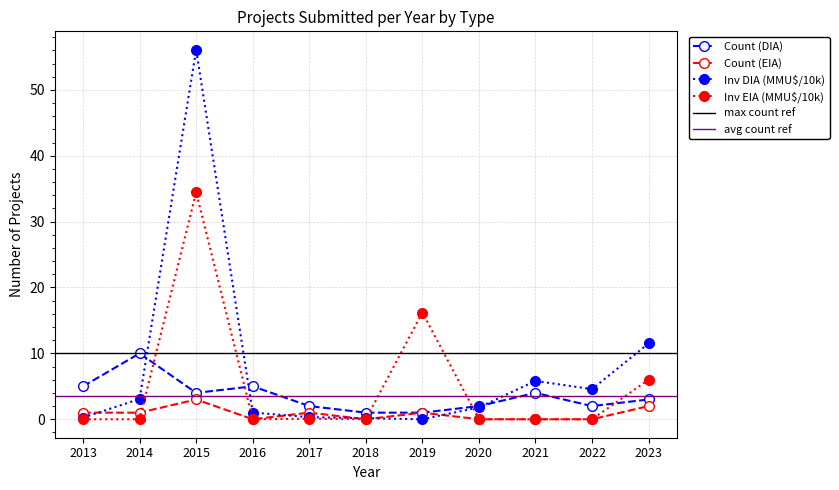

Does the chart display data point markers on the line(s)?

Yes